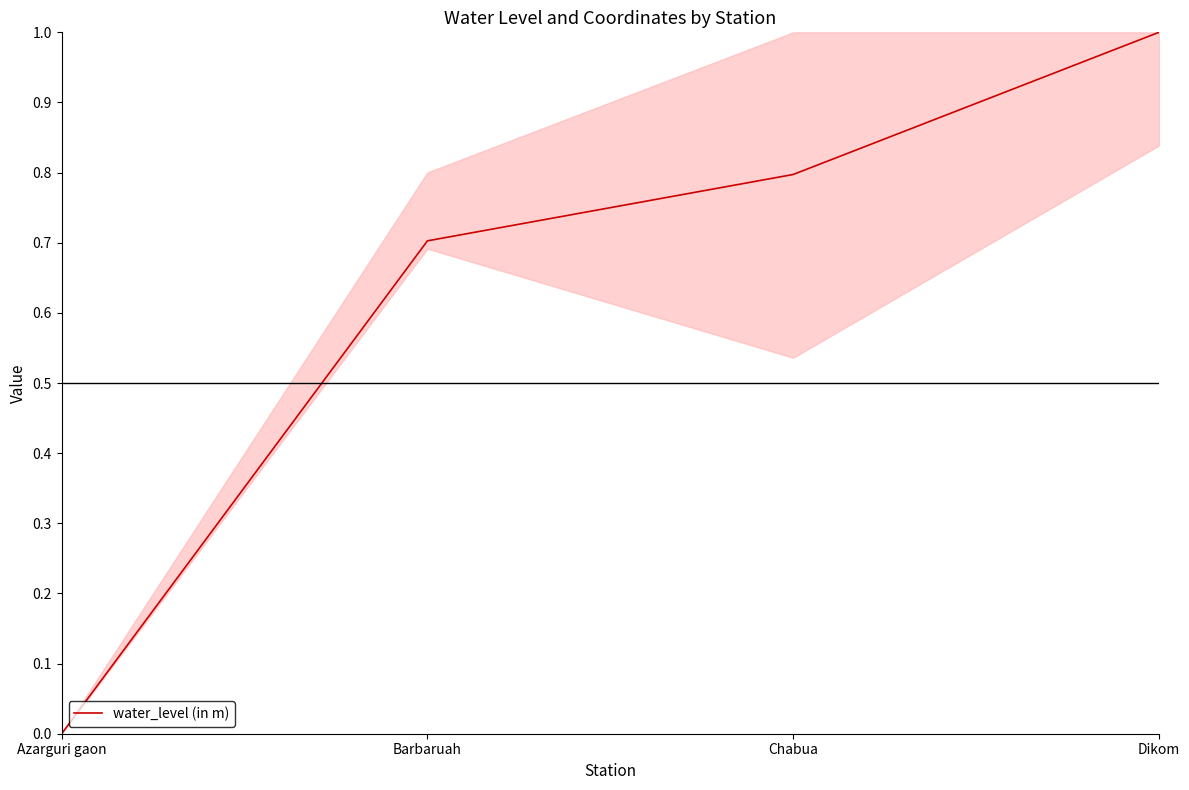

Read the value at Chabua.

0.8